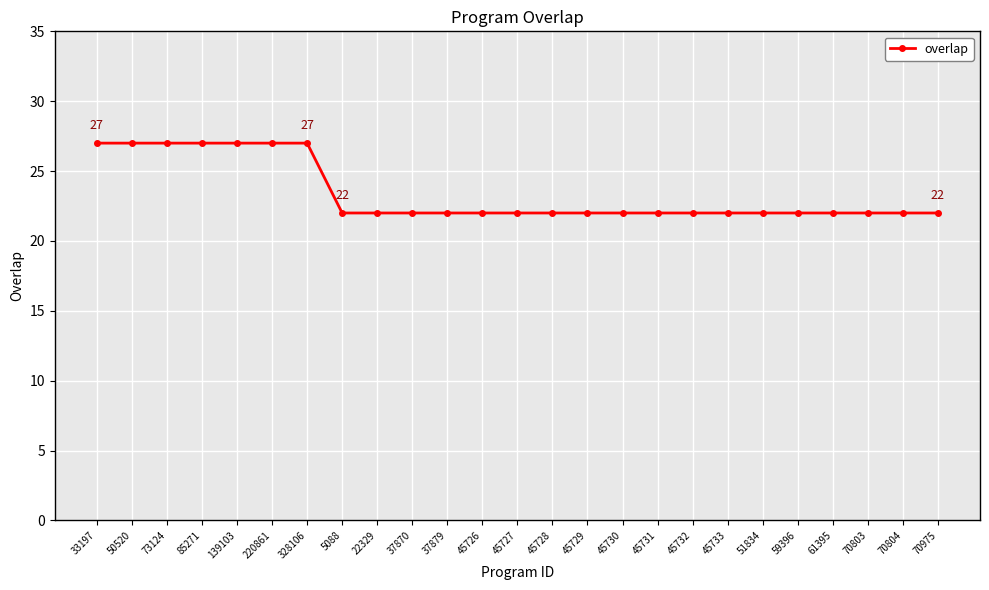

What is the label of the 12th point from the right?

45728